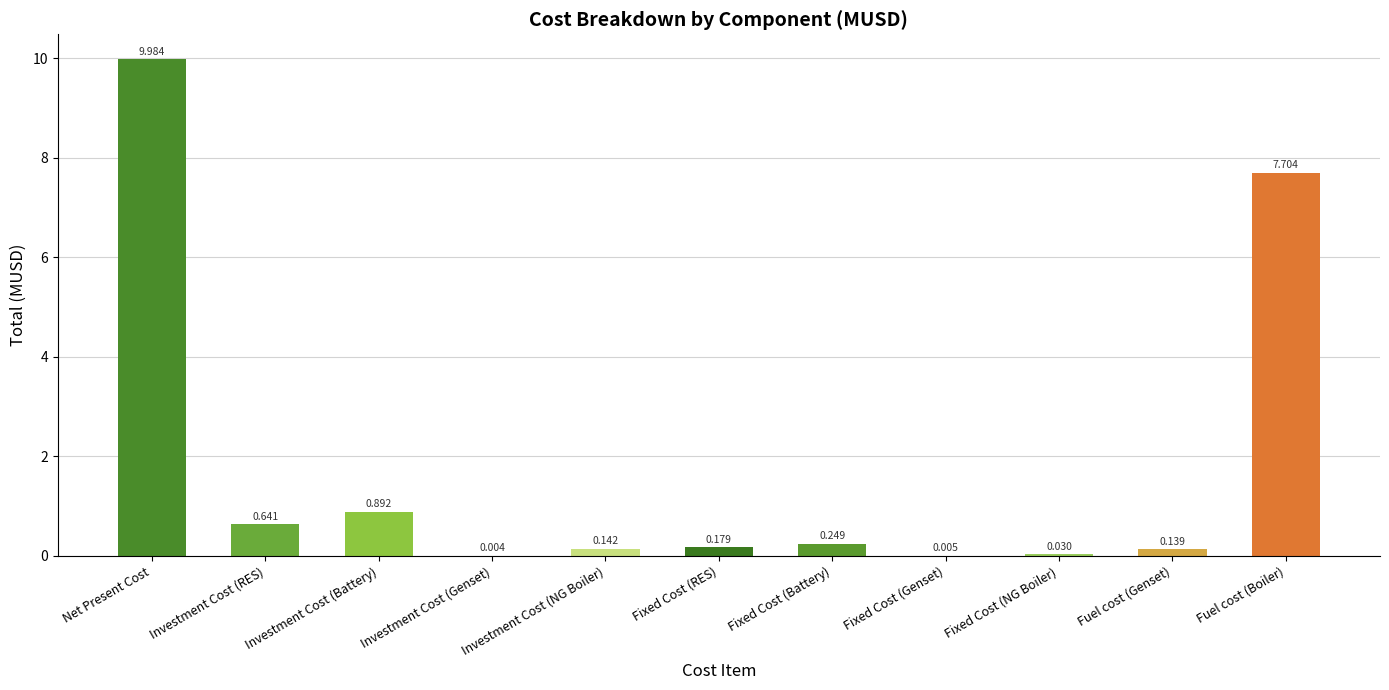

Which label corresponds to the largest value in the chart?

Net Present Cost